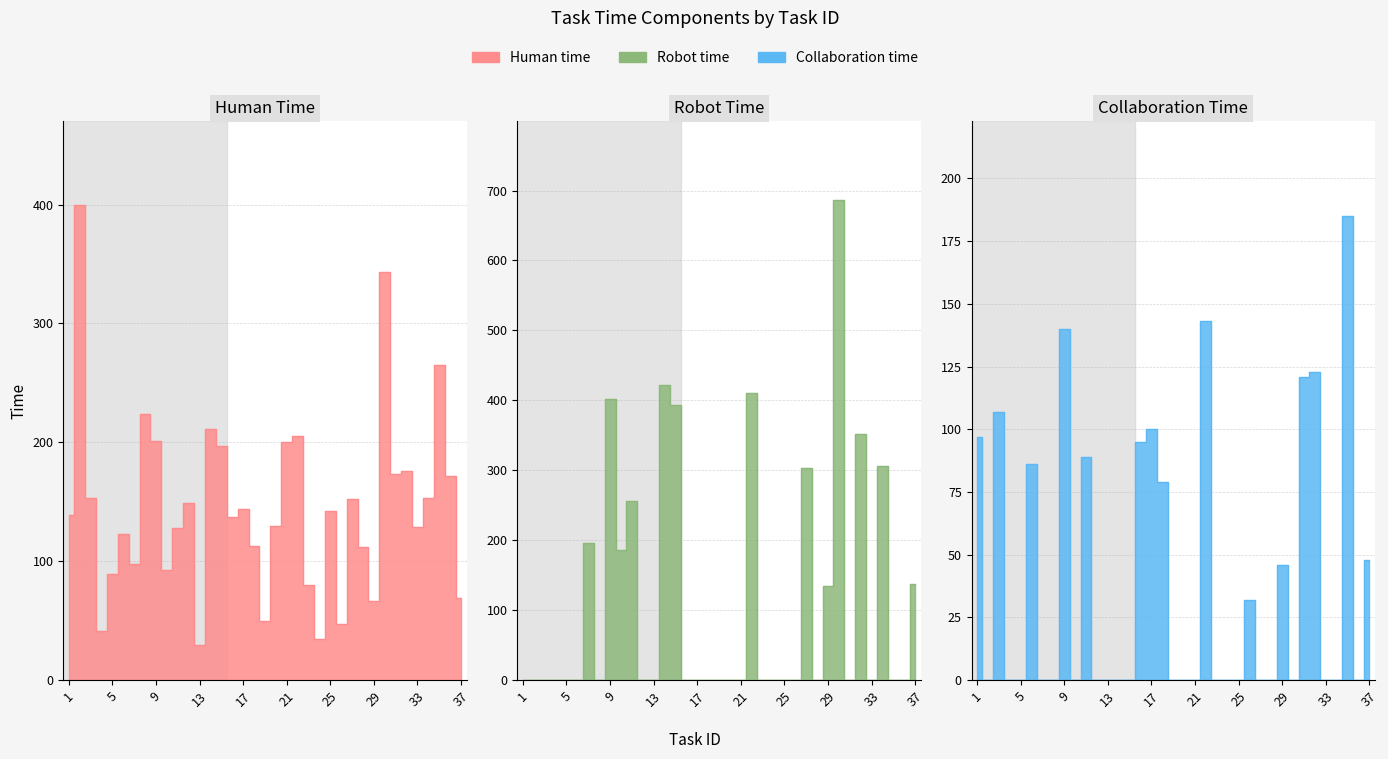

What is the total value across all series at 29?

247